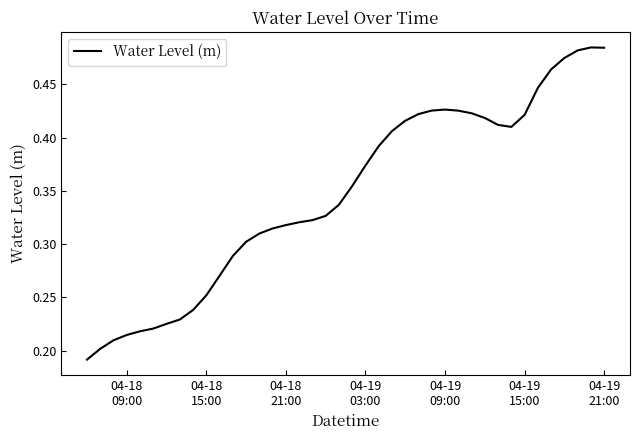

Does the chart have visible grid lines?

No